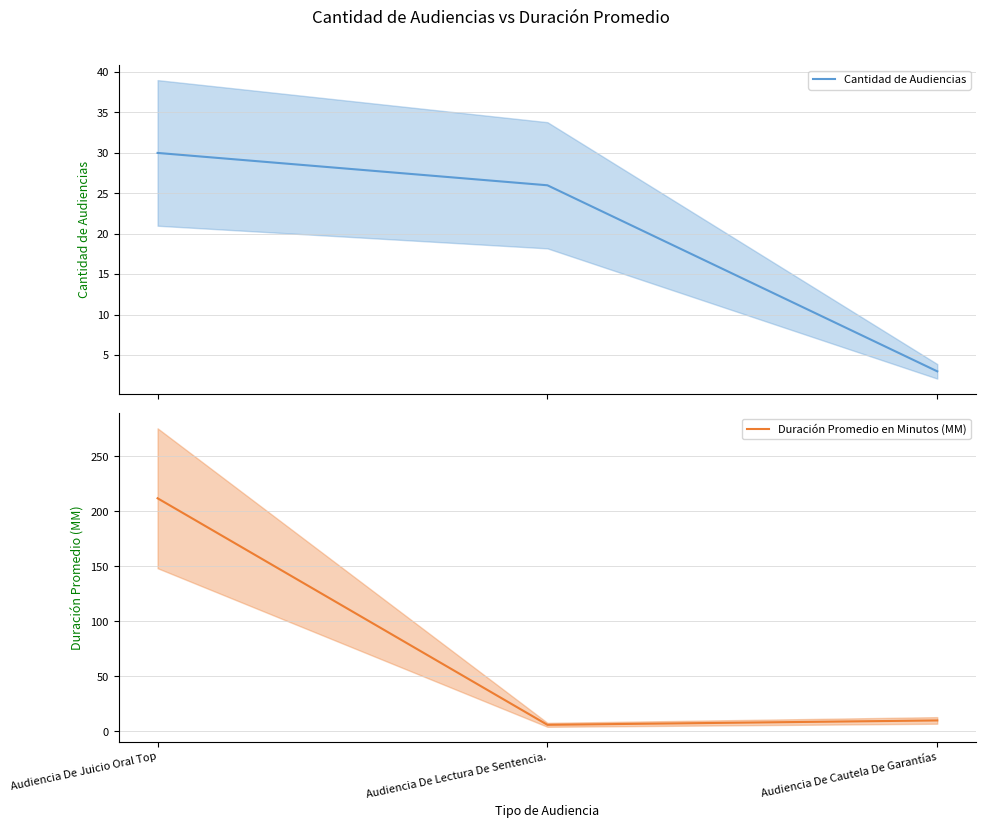

What is the average value of the Duración Promedio en Minutos (MM) series?

76